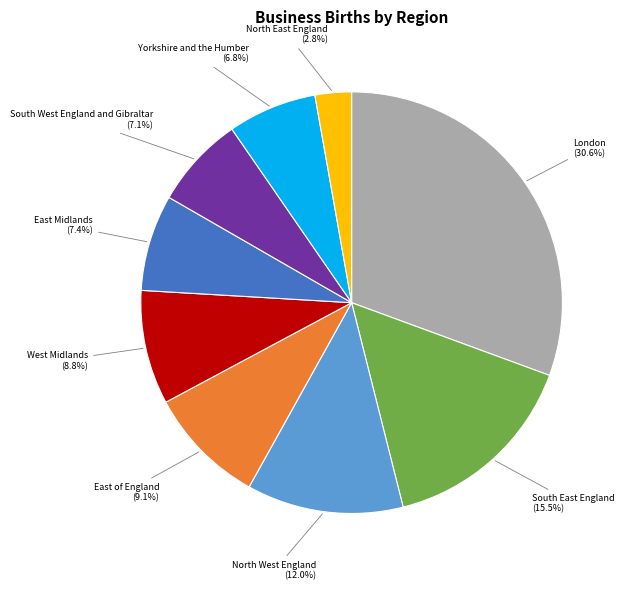

Is there a majority slice in this chart?

No